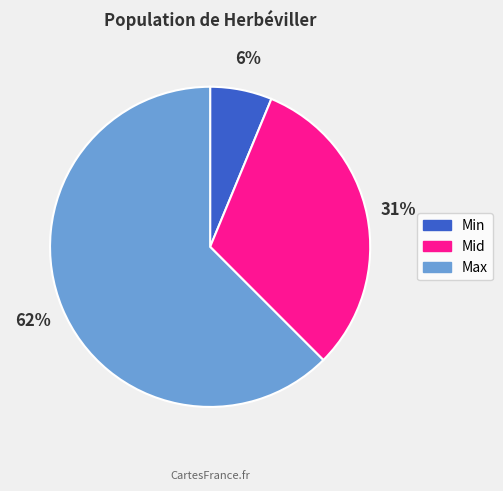

Combined, do Max and Min account for over 50%?

Yes